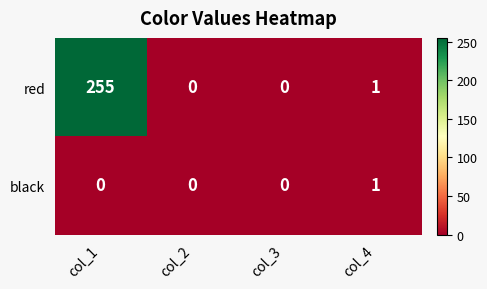

True or false: black has a value of 0 at col_2.

True